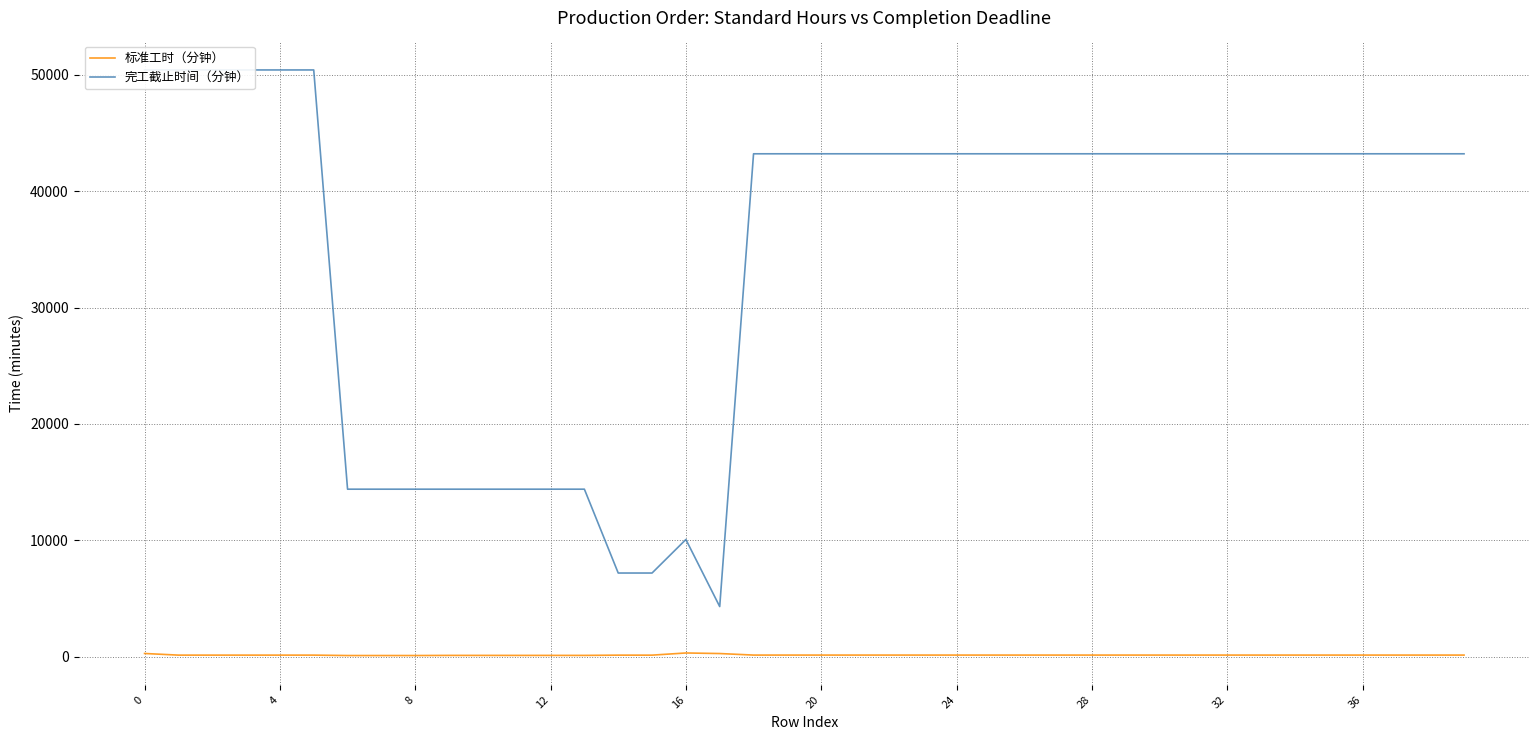

Which series has the widest spread of values?

完工截止时间（分钟）